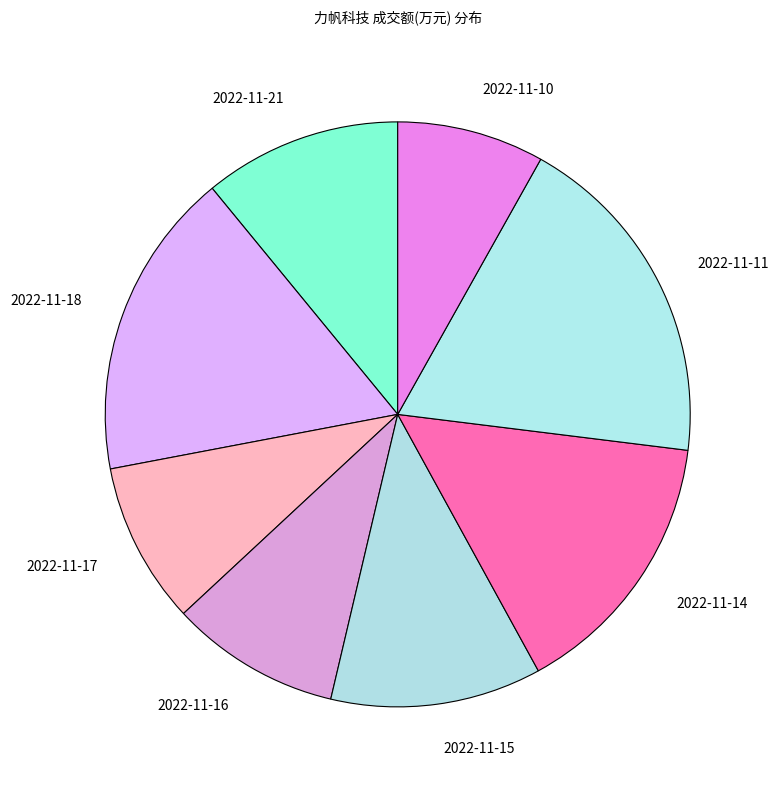

What is the ratio of the value at 2022-11-17 to the value at 2022-11-21?

0.8